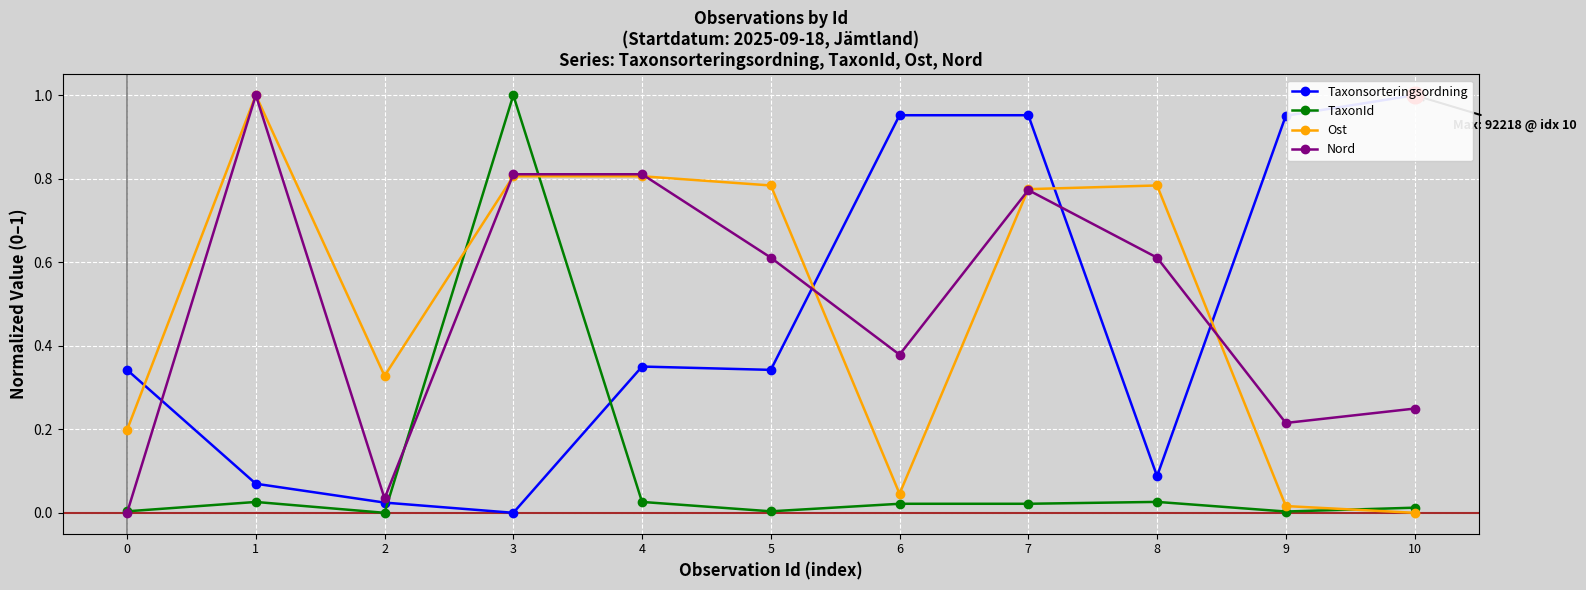

What is the difference between the maximum and second lowest values in the Taxonsorteringsordning series?

1.0